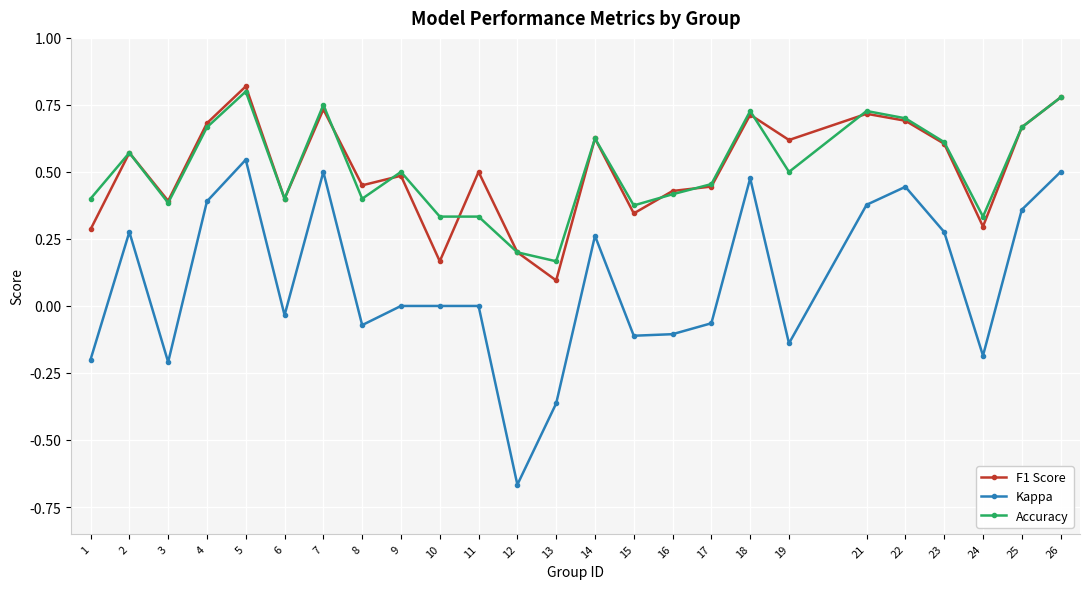

True or false: Kappa has a value of -0.3 at 1.

False